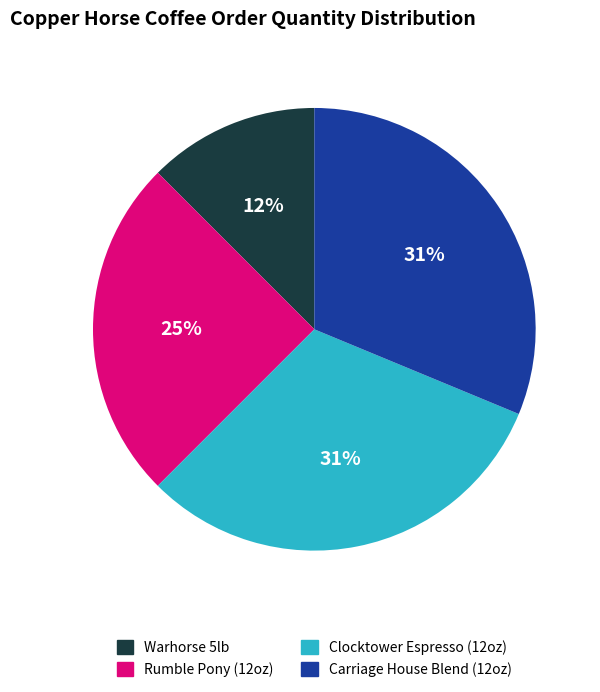

Is it true that Clocktower Espresso (12oz) is 31% of the pie?

True